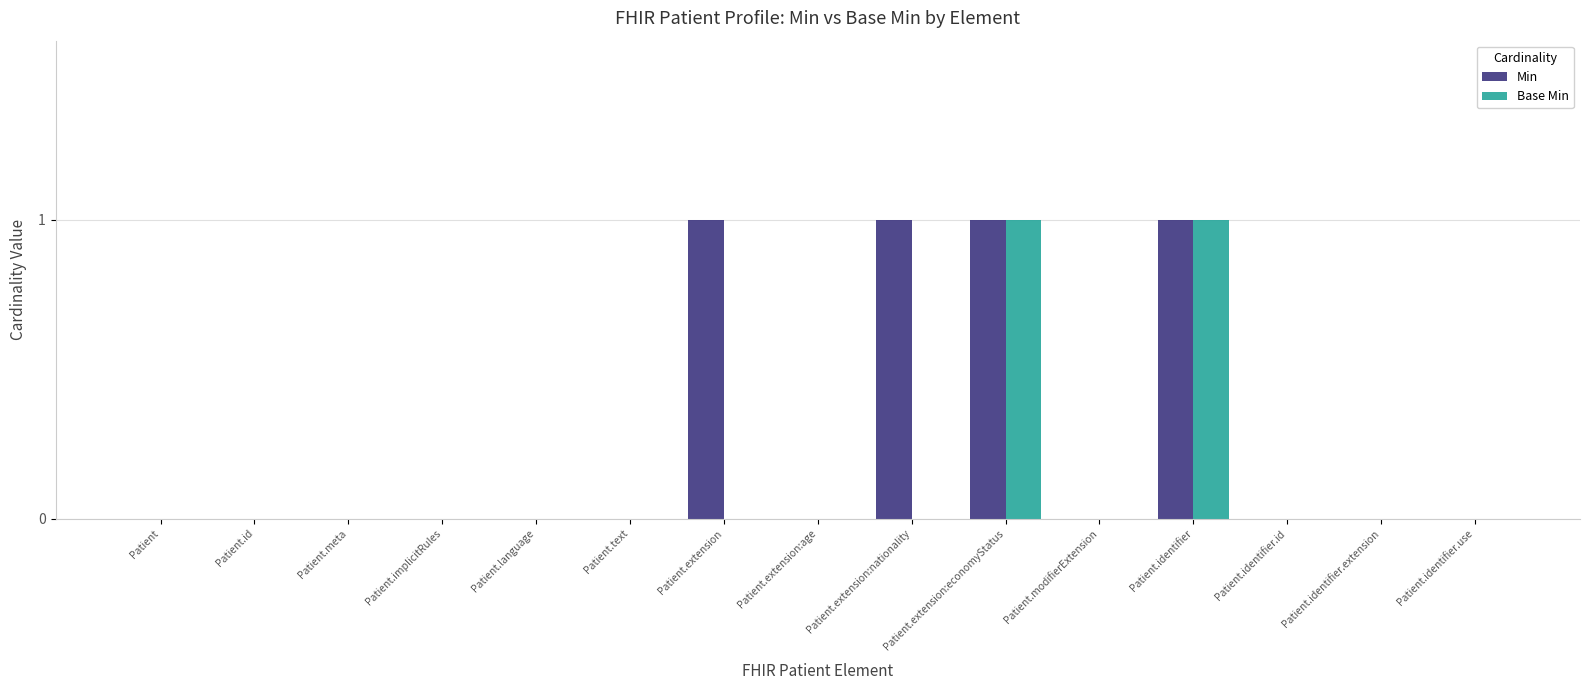

The value of Base Min at Patient.identifier is 0. True or false?

False